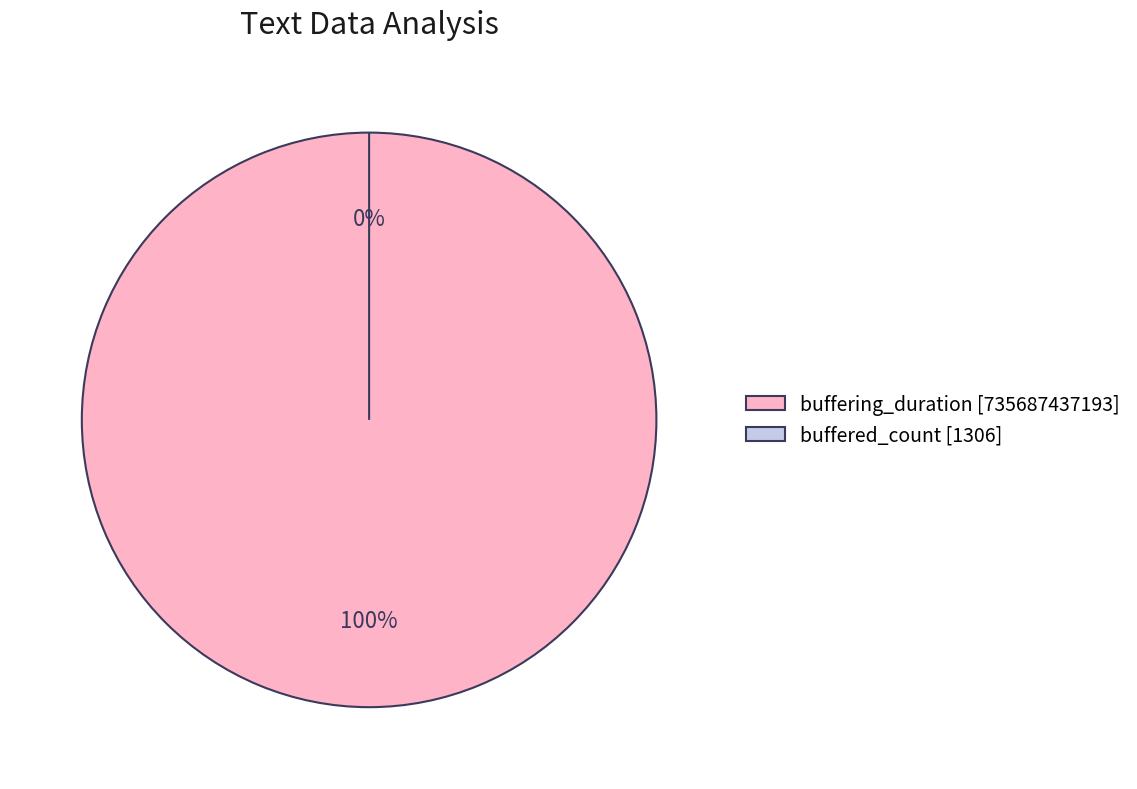

Is it true that buffering_duration is 86% of the pie?

False